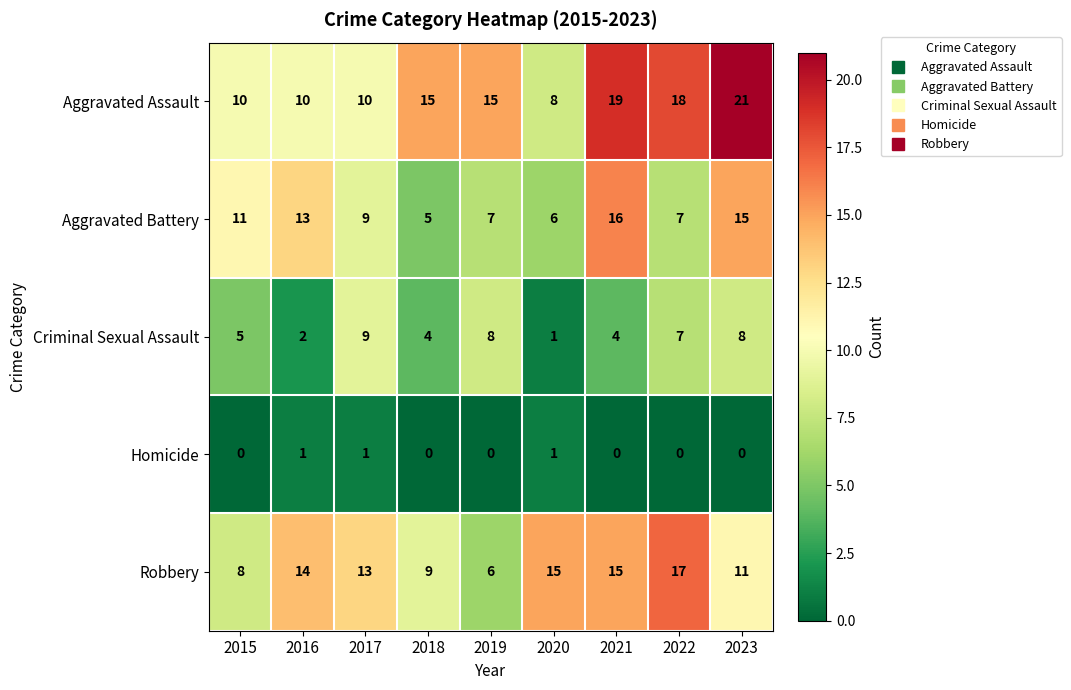

Is it true that Aggravated Assault equals 19 at 2021?

True